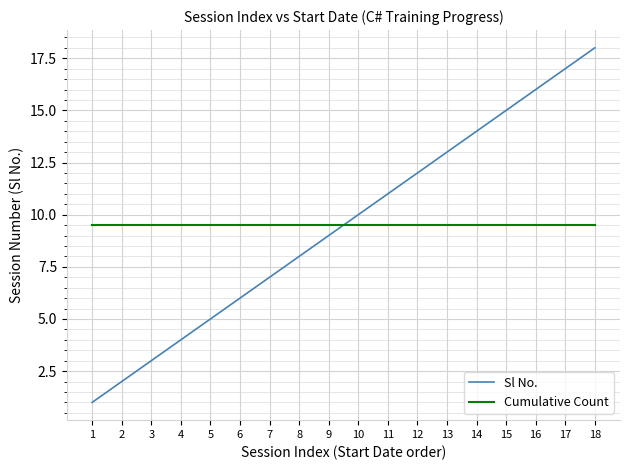

Between 5 and 10, which series saw the biggest shift?

Sl No.